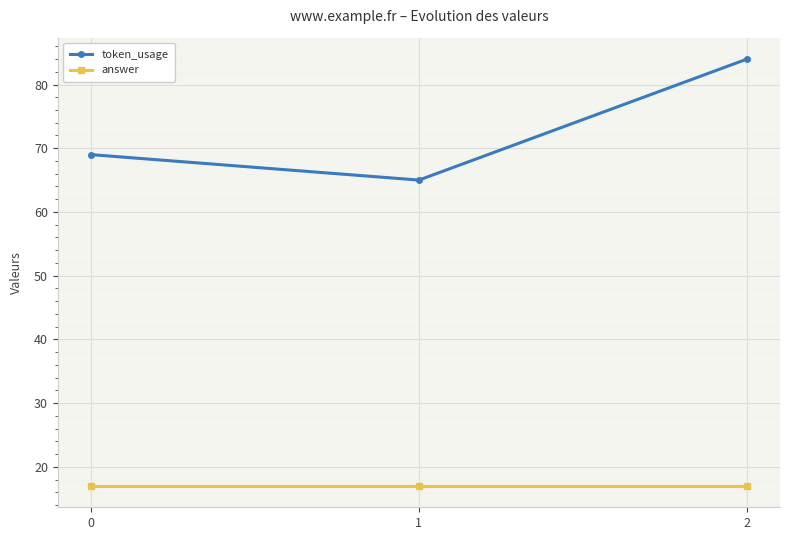

The value of answer at 2 is 17. True or false?

True